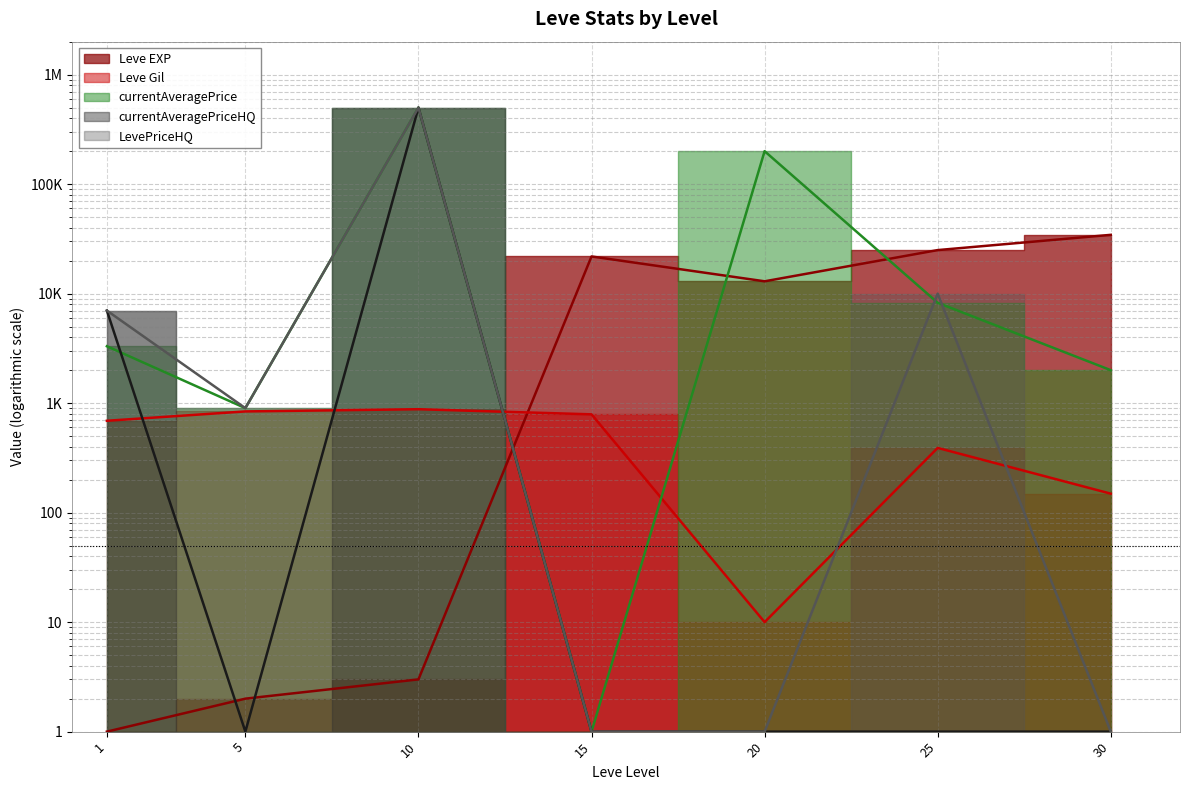

Does the chart display data point markers on the line(s)?

No